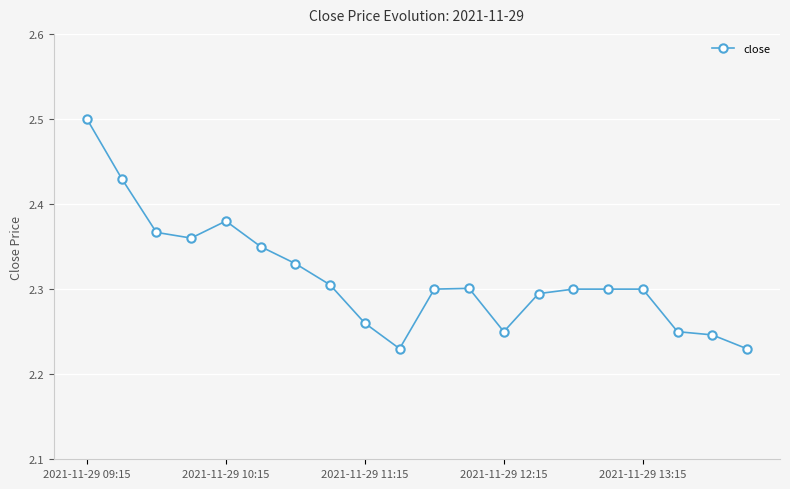

What is the difference between the maximum and second lowest values?

0.3